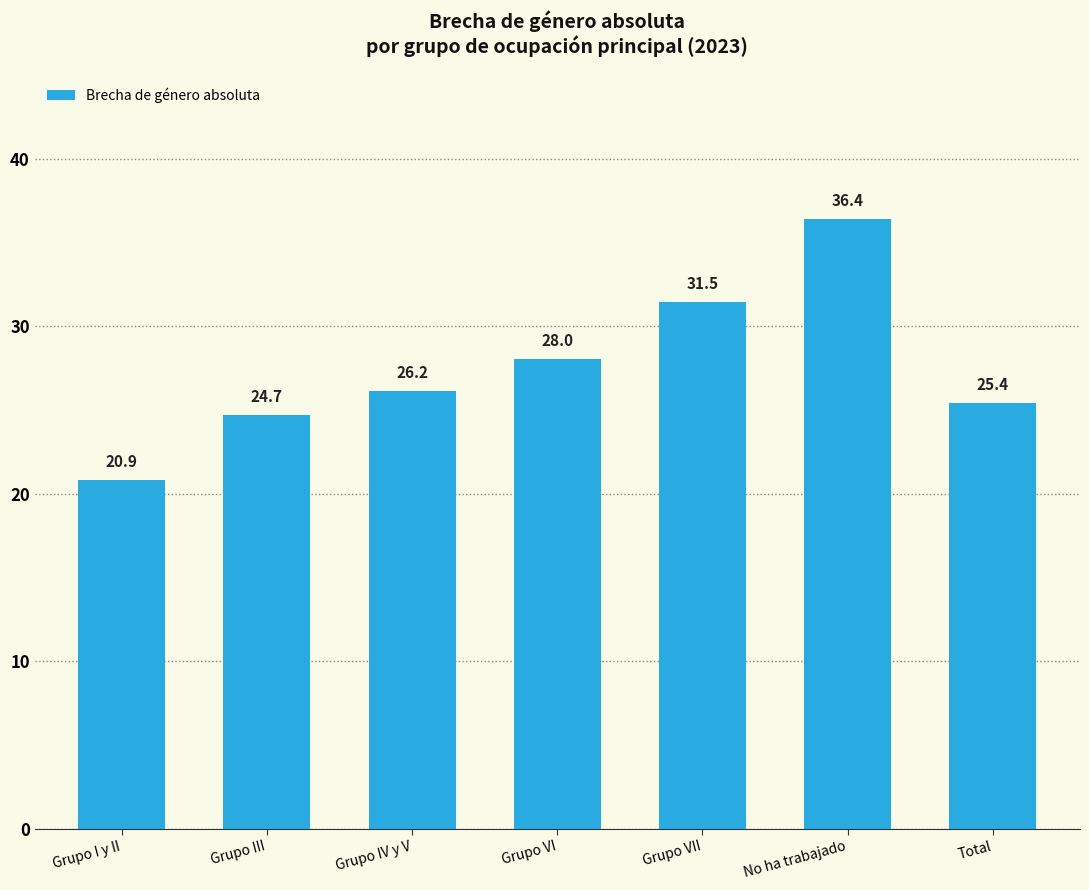

What is the sum of all values?

193.1